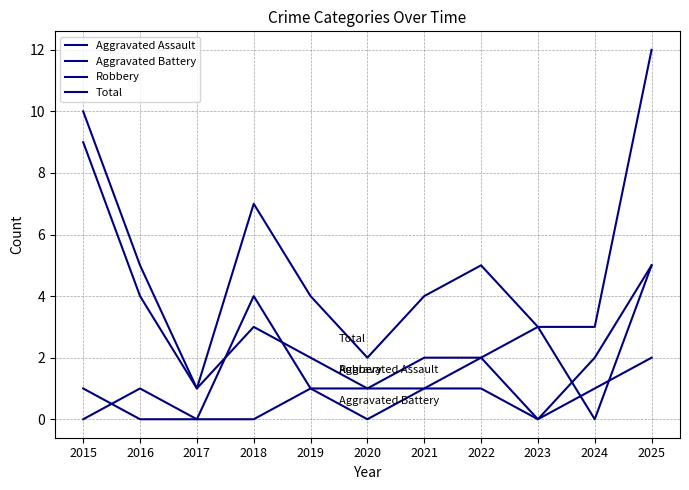

True or false: Aggravated Battery and Total cross at least once.

False